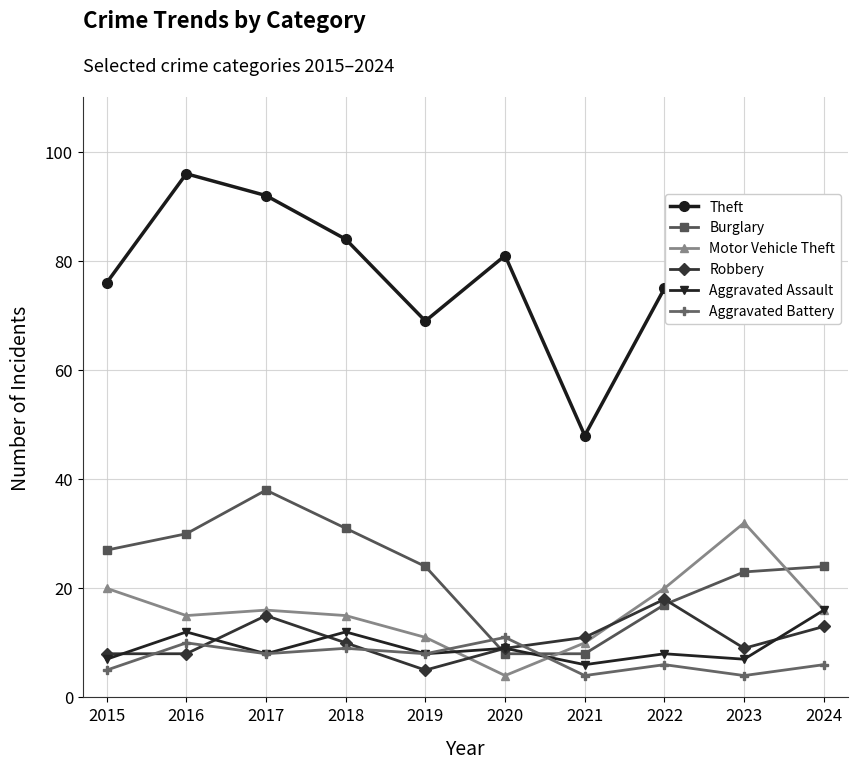

What is the difference between the maximum and second lowest values in the Burglary series?

30